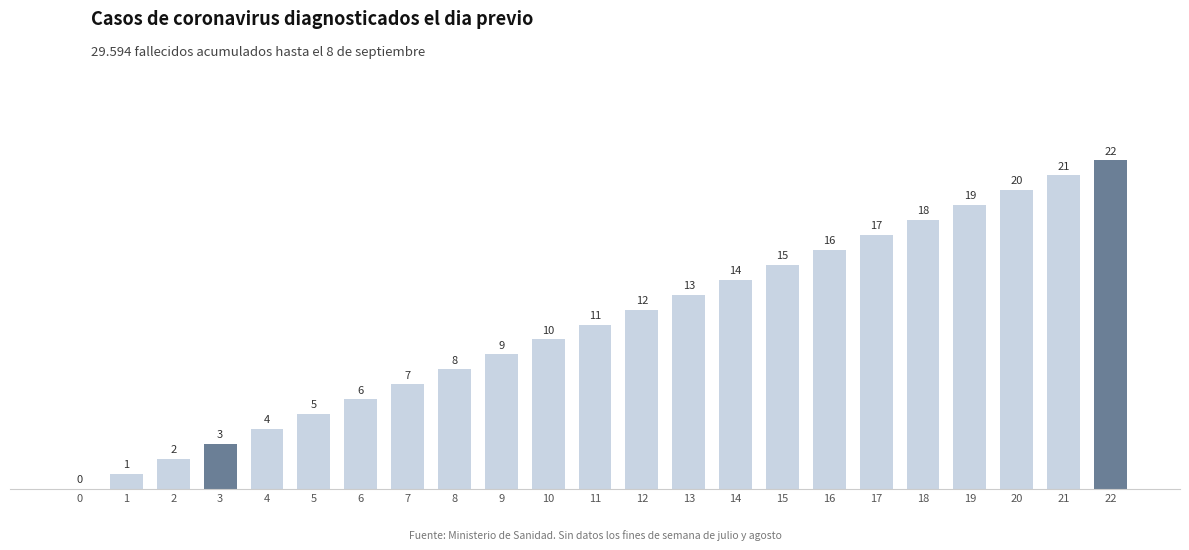

How many values are above zero?

22